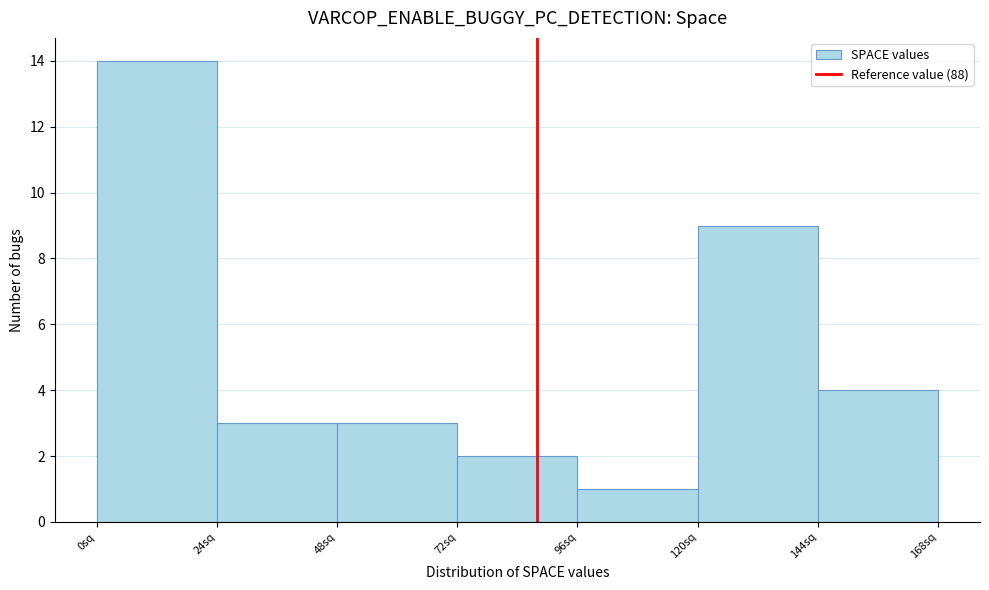

How tall is the bar that spans 0 to 24 on the x-axis? Neither the bar edges nor the heights are printed on the chart, so give them approximately, as read against the axes.

14